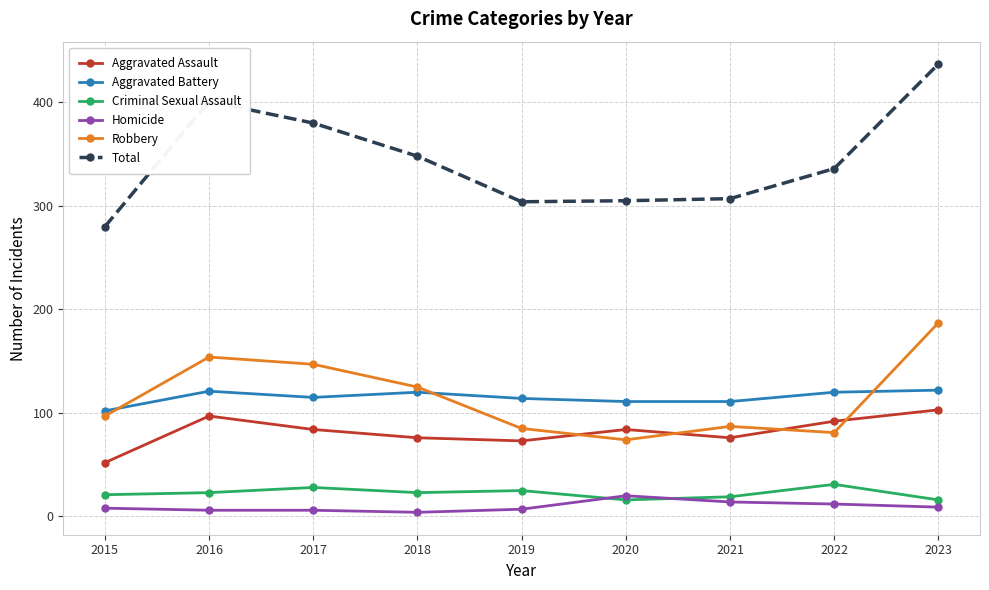

True or false: Homicide and Total intersect in this chart.

False